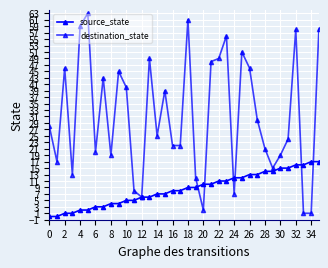

At which label does source_state reach its peak?

34